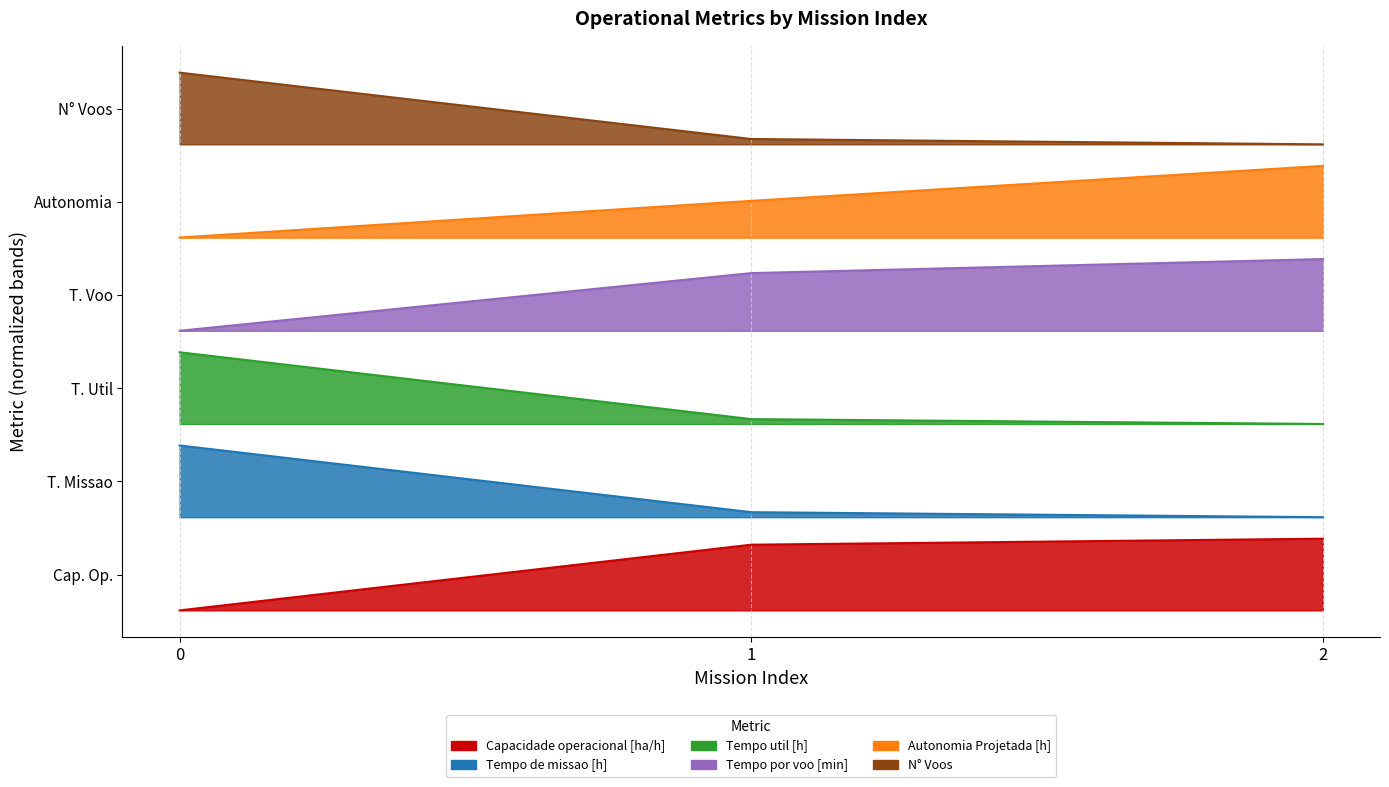

Rank the series by their average value, from highest to lowest.

N° Voos, Autonomia Projetada [h], Tempo por voo [min], Tempo util [h], Tempo de missao [h], Capacidade operacional [ha/h]